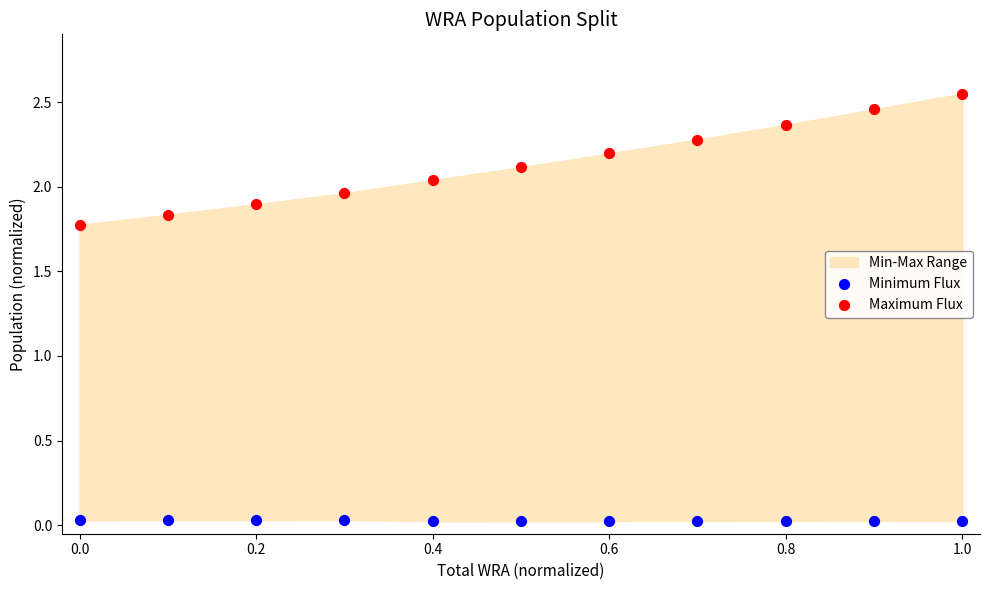

What is the X range (max minus min) for the scatter plot?

1.0